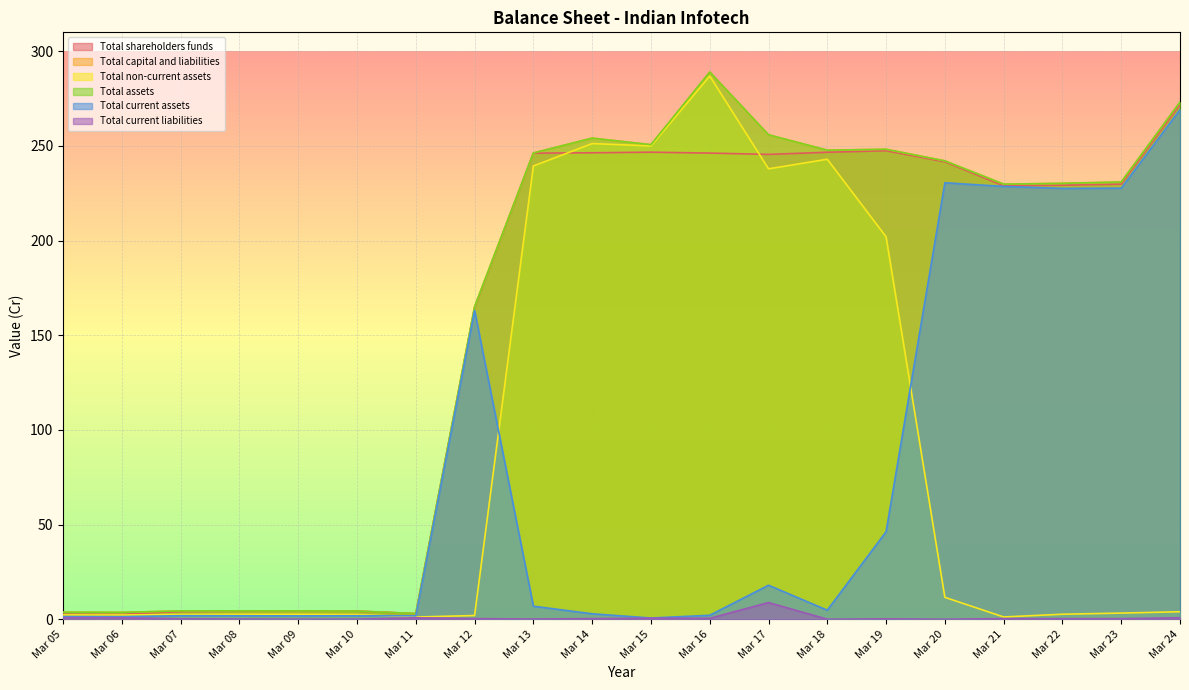

At which label does Total non-current assets first exceed 3?

Mar 13